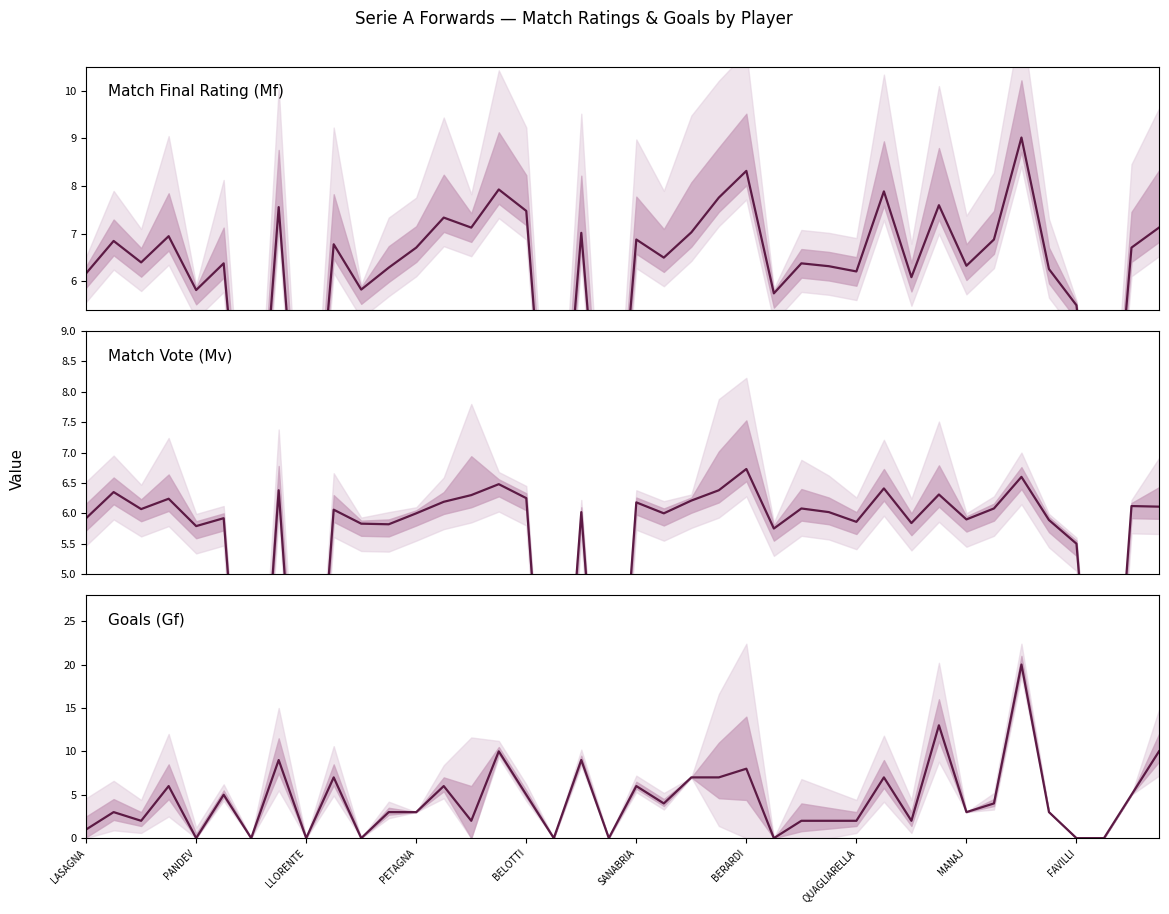

Is it true that Match Final Rating (Mf) equals 0.0 at 17?

True